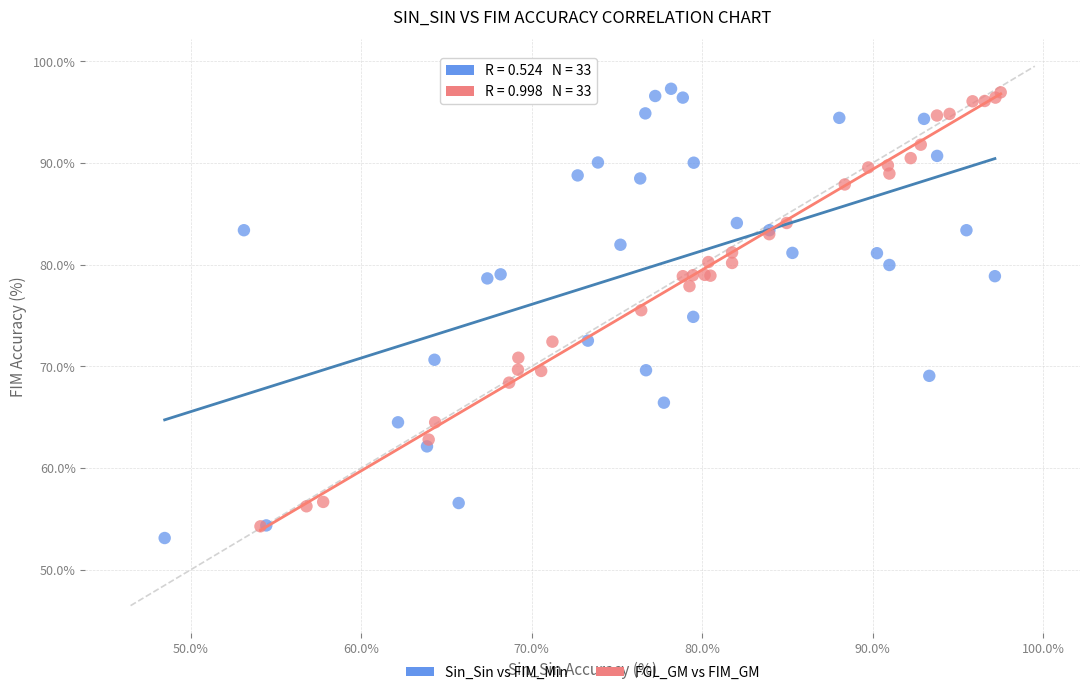

Which series contains the lowest Y value?

Sin_Sin vs FIM_Min